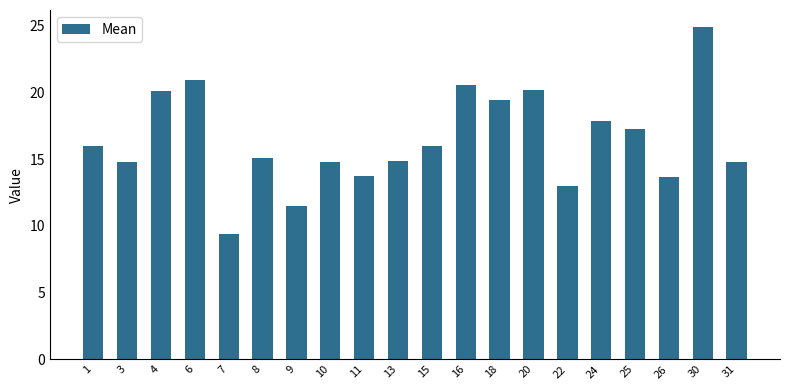

Is it true that the value at 26 is 13.6?

True